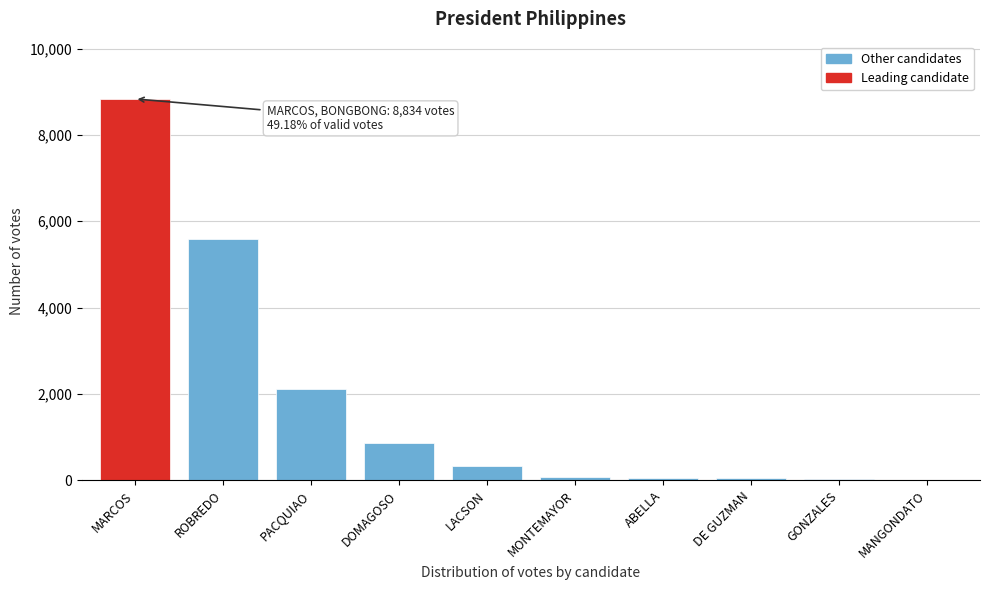

What value does the data have at MARCOS?

8834